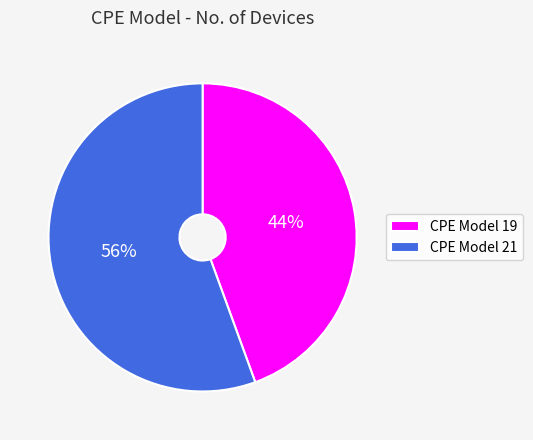

True or false: CPE Model 19 accounts for 50% of the total.

False